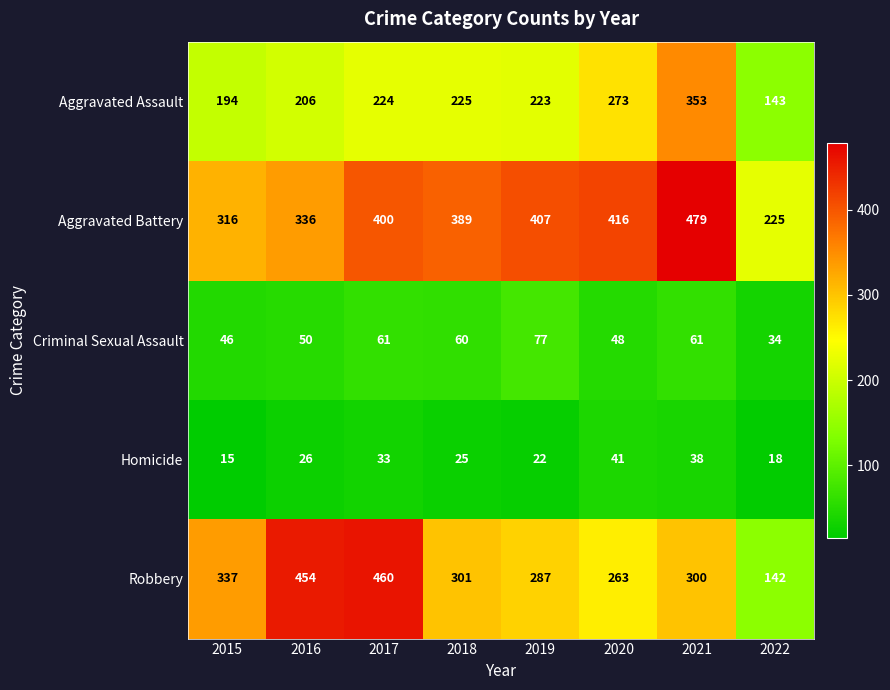

What is the maximum value shown in the chart?

479